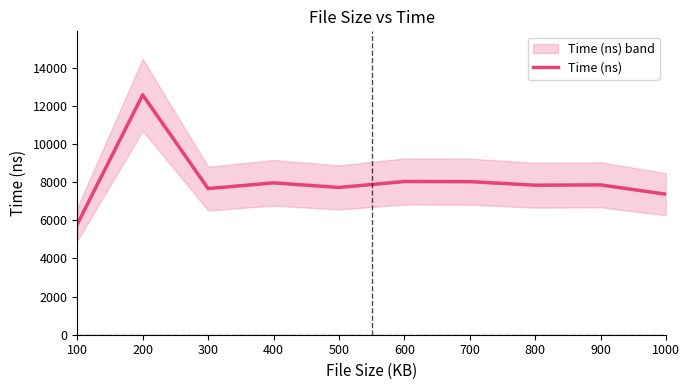

Which has a higher value, 700 or 300?

700